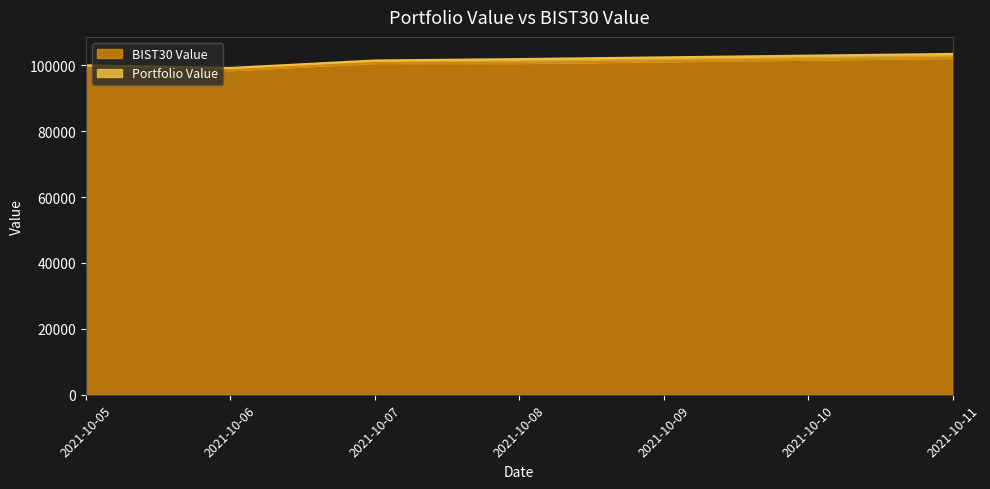

Reading left to right, list all the values displayed in this chart.

Portfolio Value: 99943.0	99168.7	101441.2	101868.8	103429.4
BIST30 Value: 99946.3	98503.0	100678.0	100671.3	102228.8